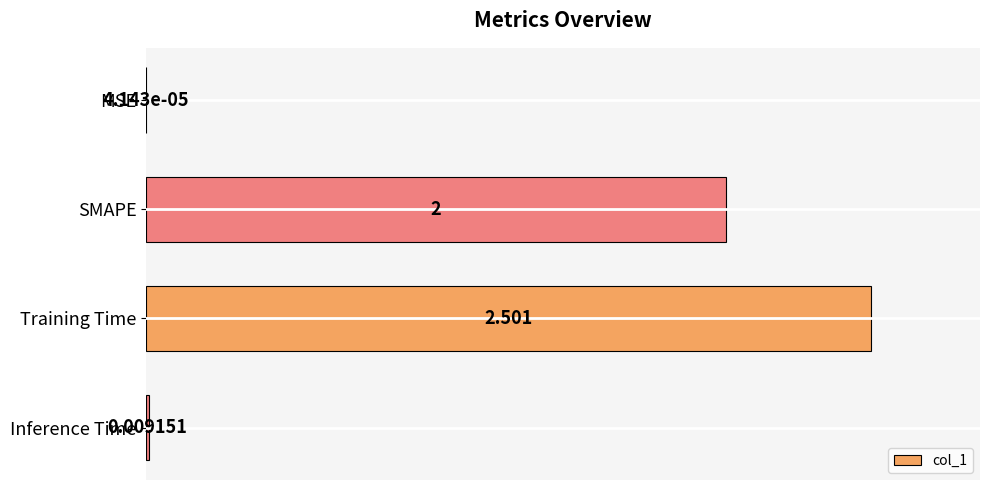

Between MSE and Training Time, which is larger?

Training Time